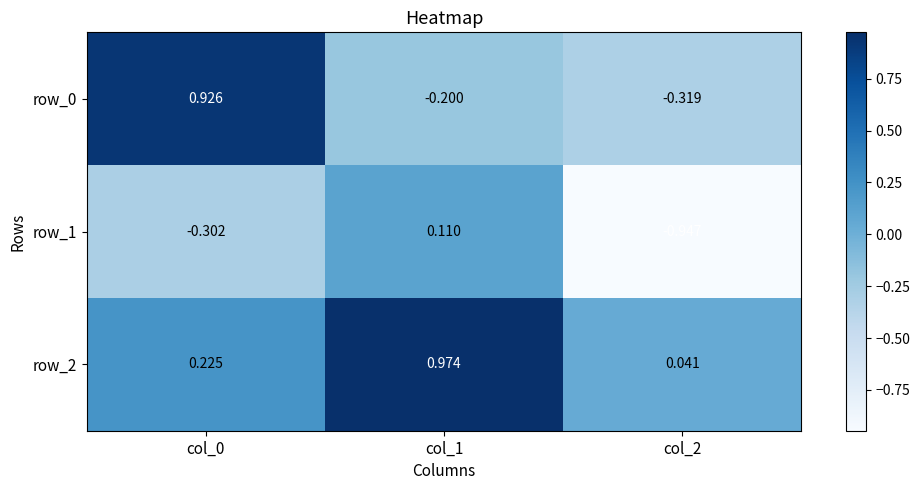

How many categories are shown in the chart?

3